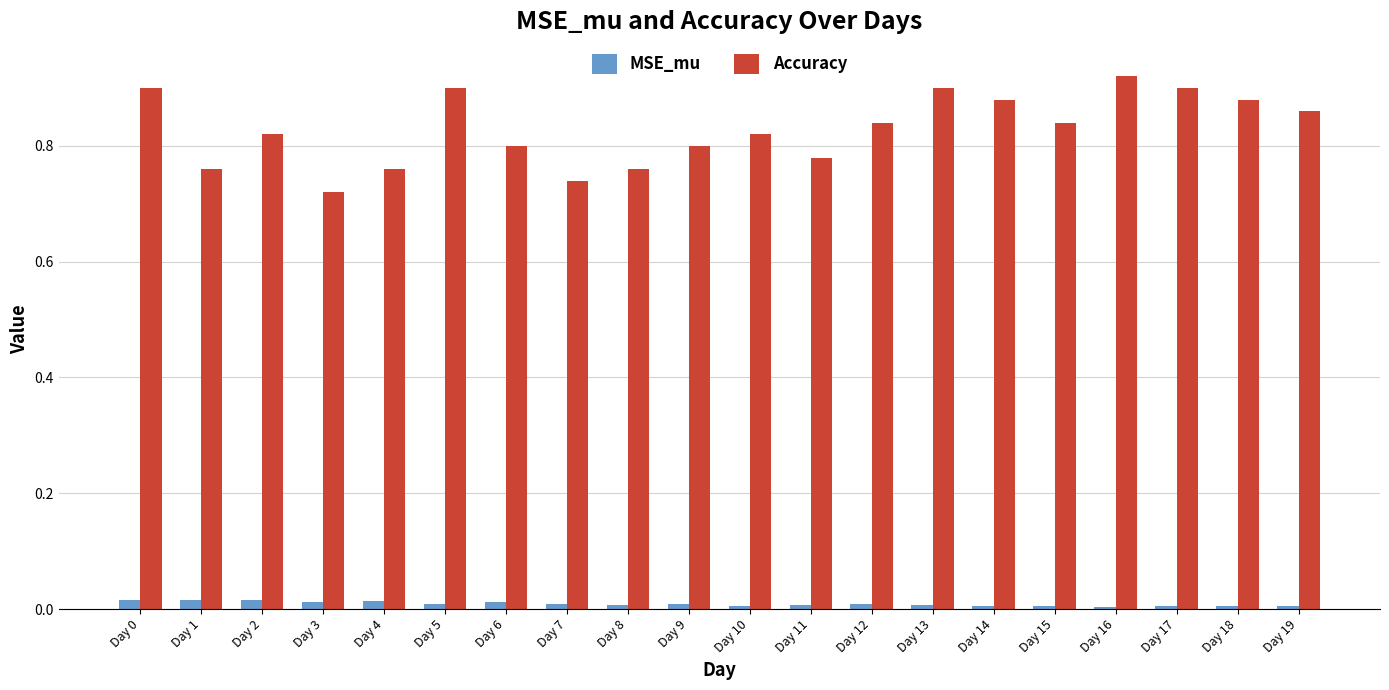

Between Day 9 and Day 19, which series saw the biggest shift?

Accuracy